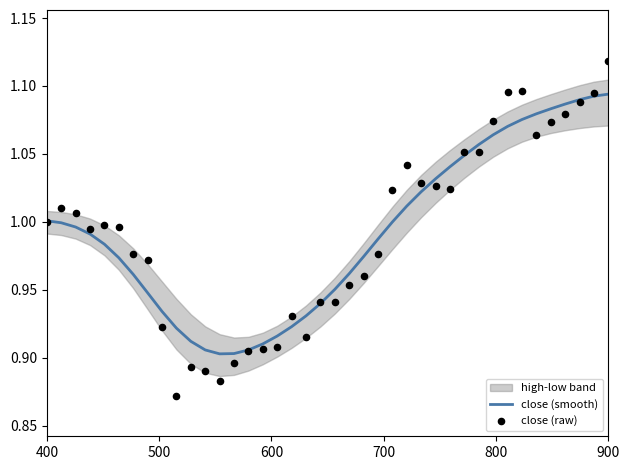

Is the value of close (raw) at 37 greater than the value of close (smooth) at 20?

Yes